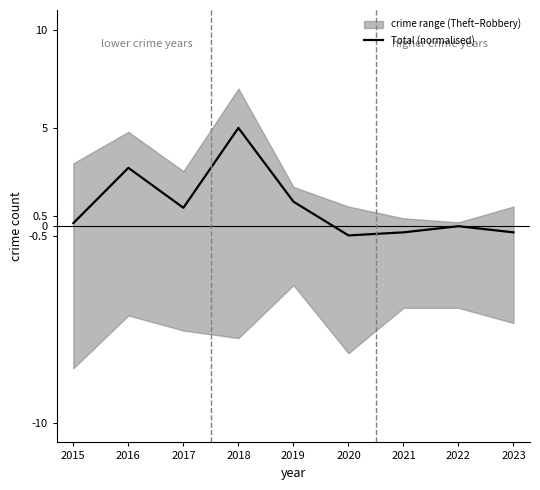

What is the average value?

1.0